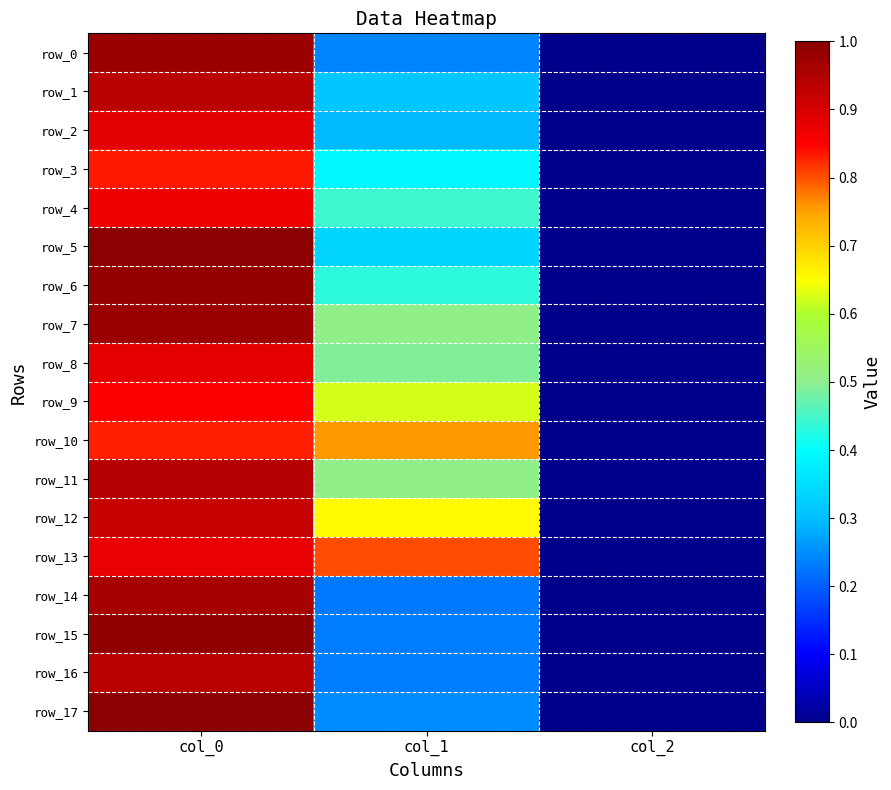

Read the row_1 value at col_0.

0.9